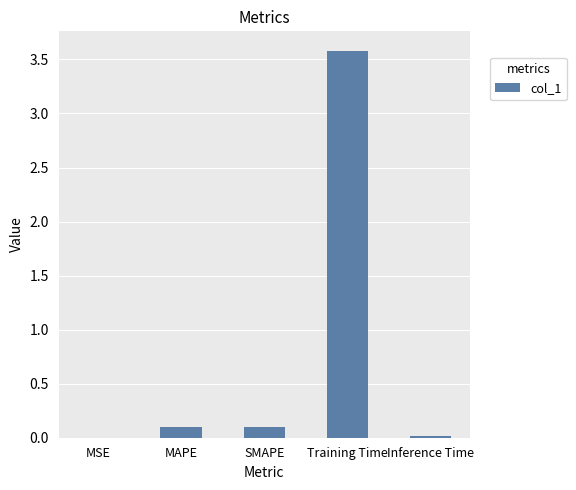

True or false: the data shows 3.6 at Training Time.

True